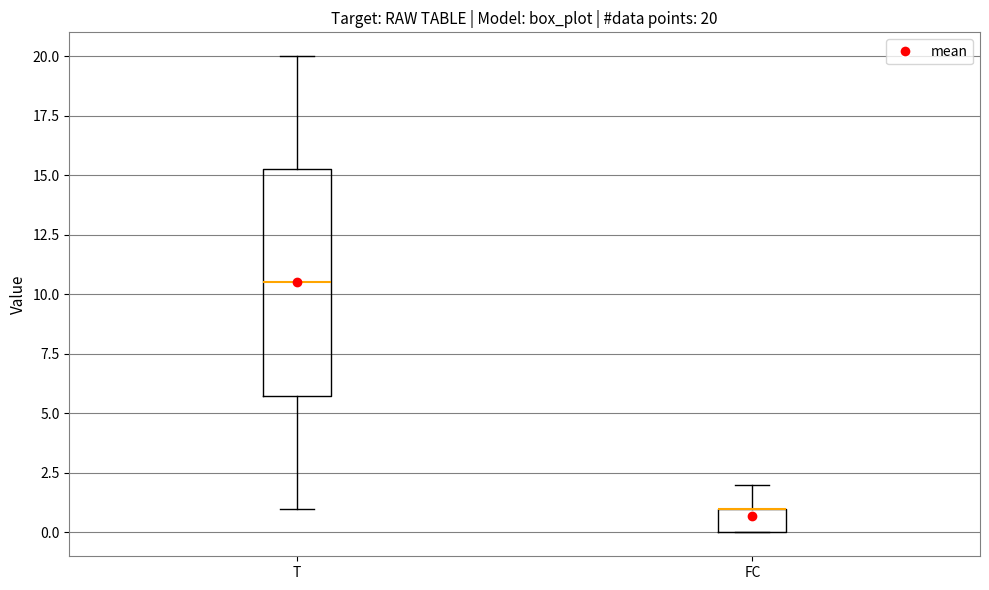

Which box is the tallest, from its lower edge to its upper edge?

T